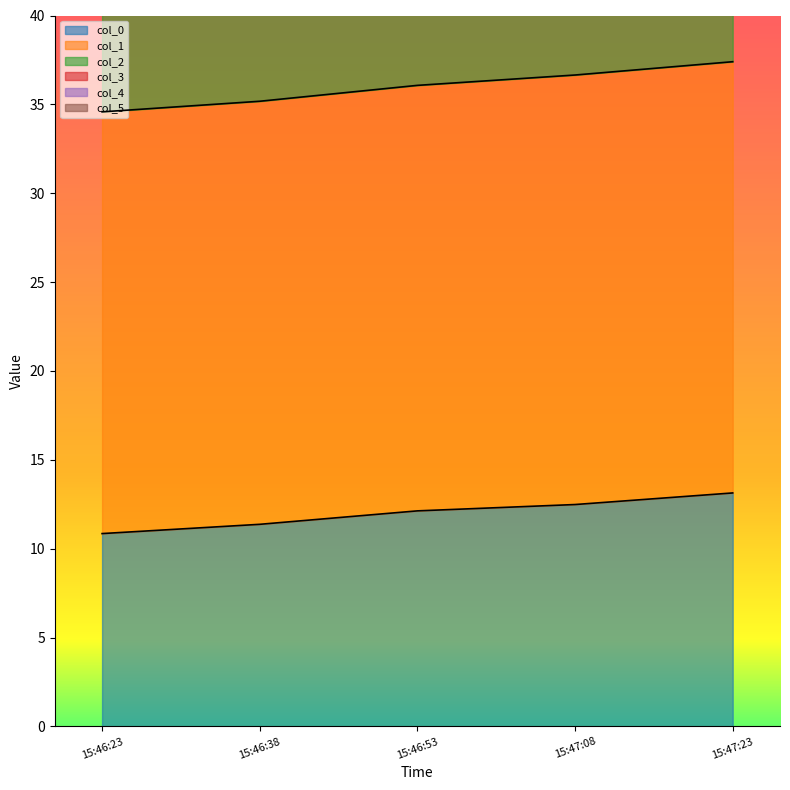

What is the maximum value for col_0?

13.1